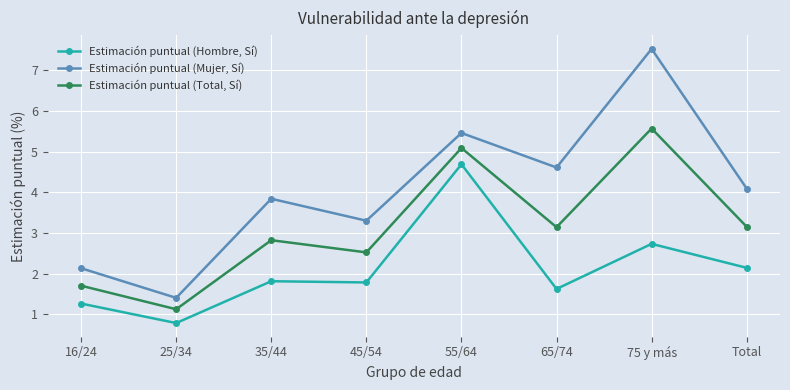

Which category has the lowest value across all series?

25/34